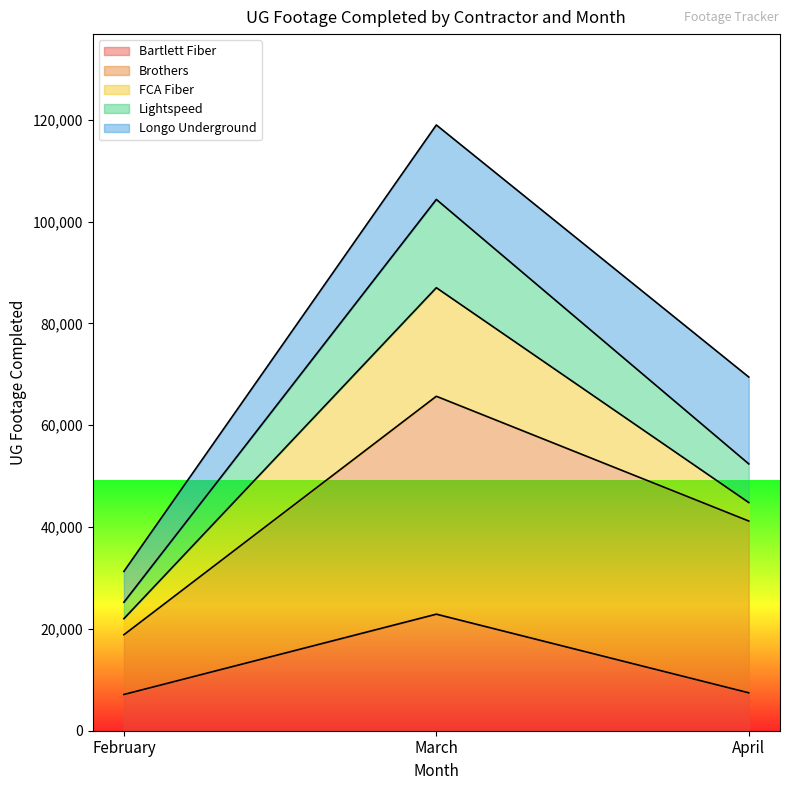

At which label is Lightspeed closest to 15692?

March